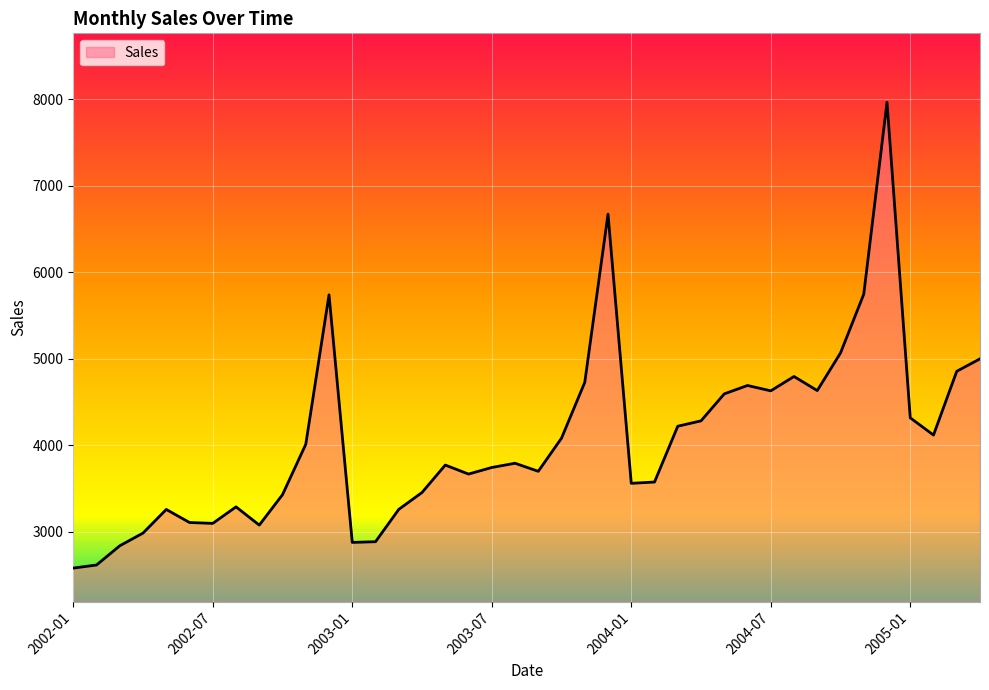

What is the difference between the maximum and minimum values?

5385